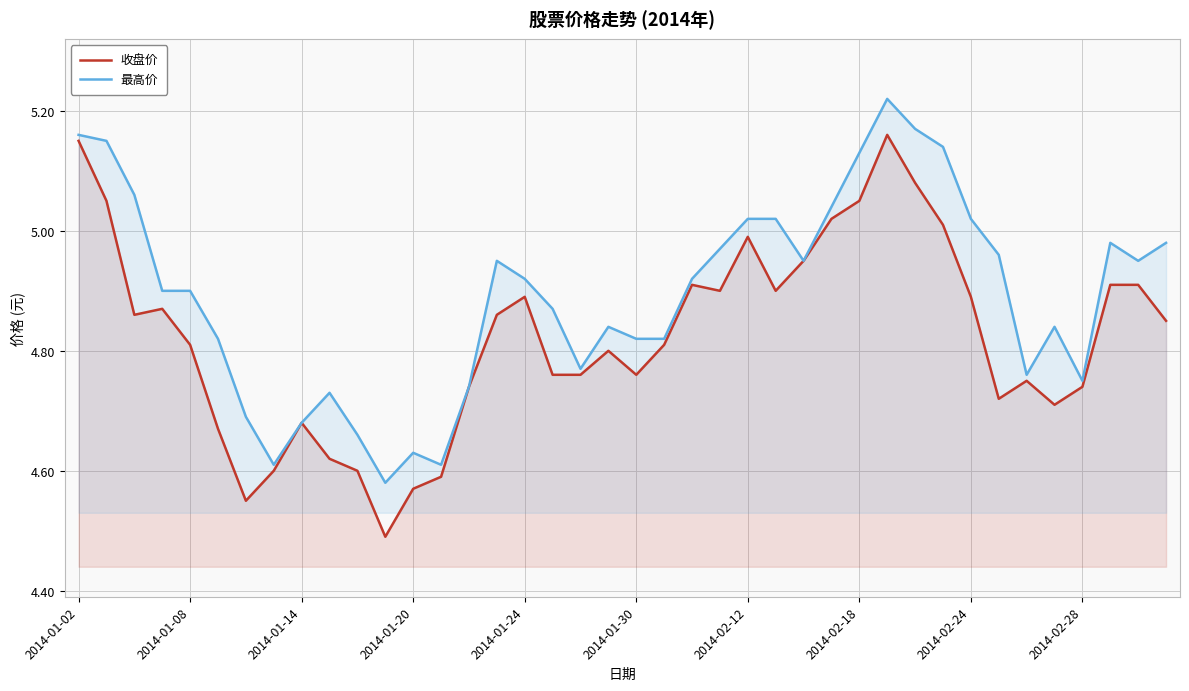

Which series has the largest total across all categories?

最高价